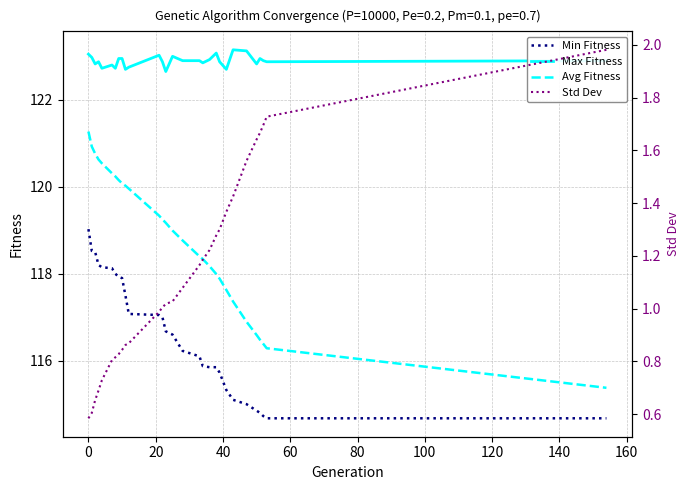

What is the value of the Min Fitness point at the 12th from the left?

117.1